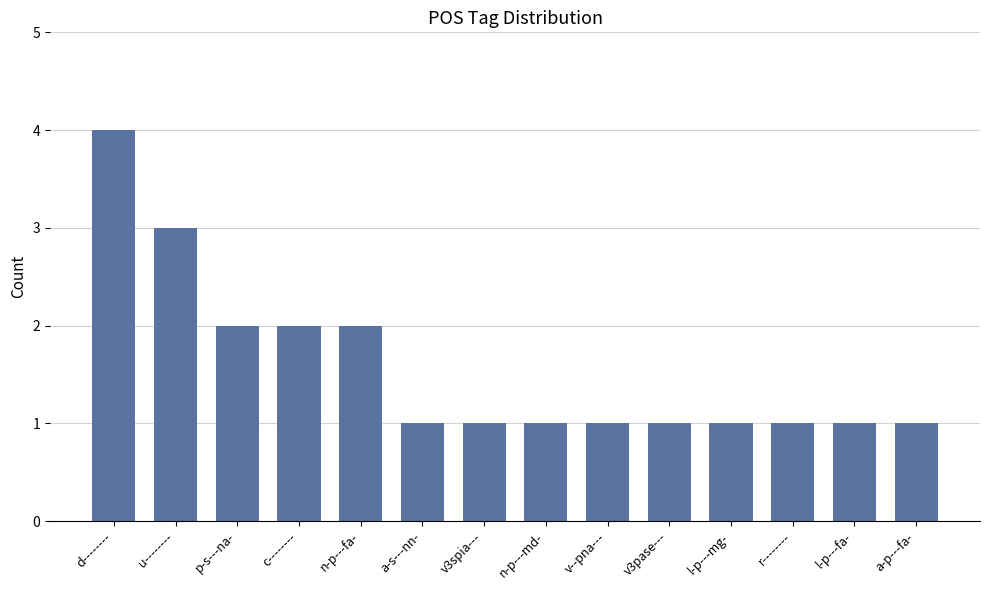

The chart shows a value of 1 at v--pna---. True or false?

True